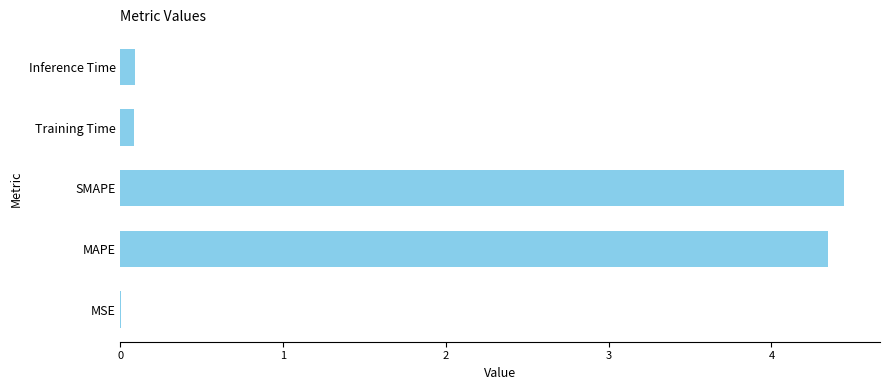

What is the sum of all values?

9.0